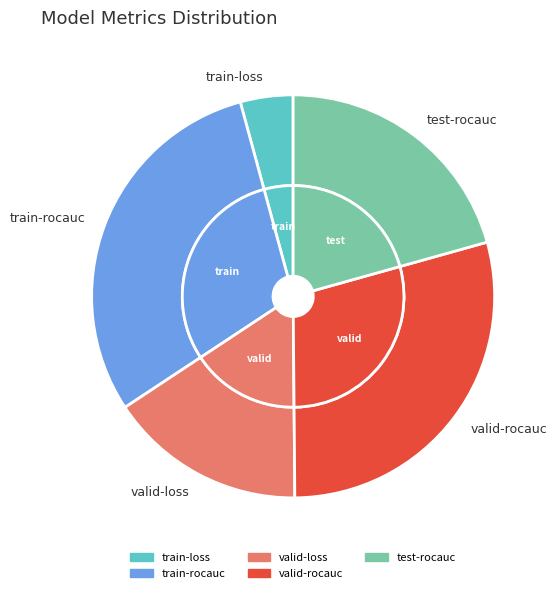

The train-loss slice represents 1% of the pie. True or false?

False